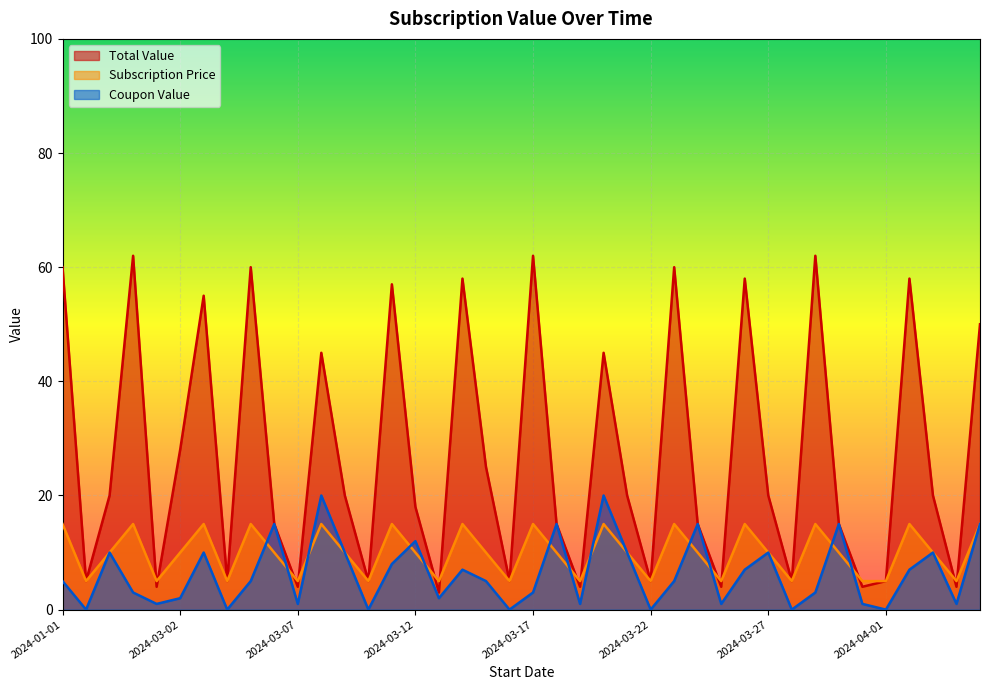

Does the chart display data point markers on the line(s)?

No